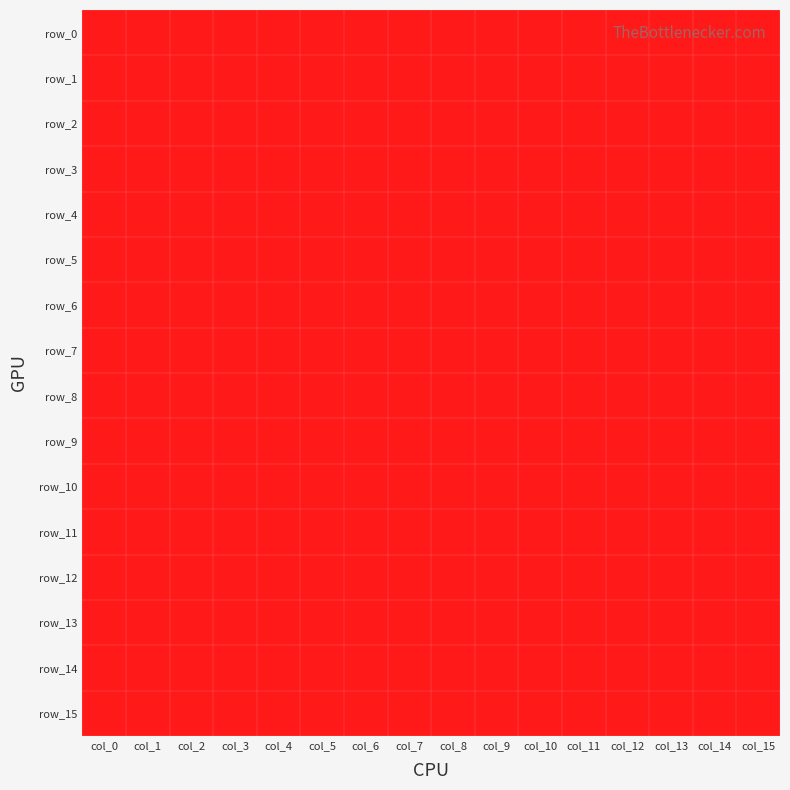

What is the sum of the row_8 values at col_8 and col_11?

1